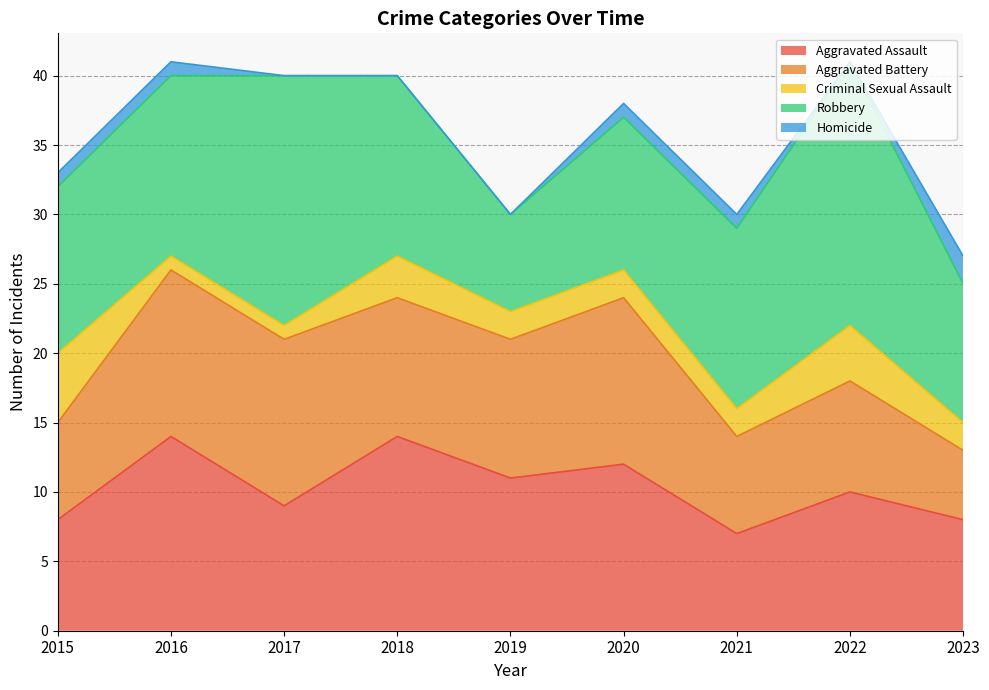

What is the spread (max minus min) of values at 2019?

11